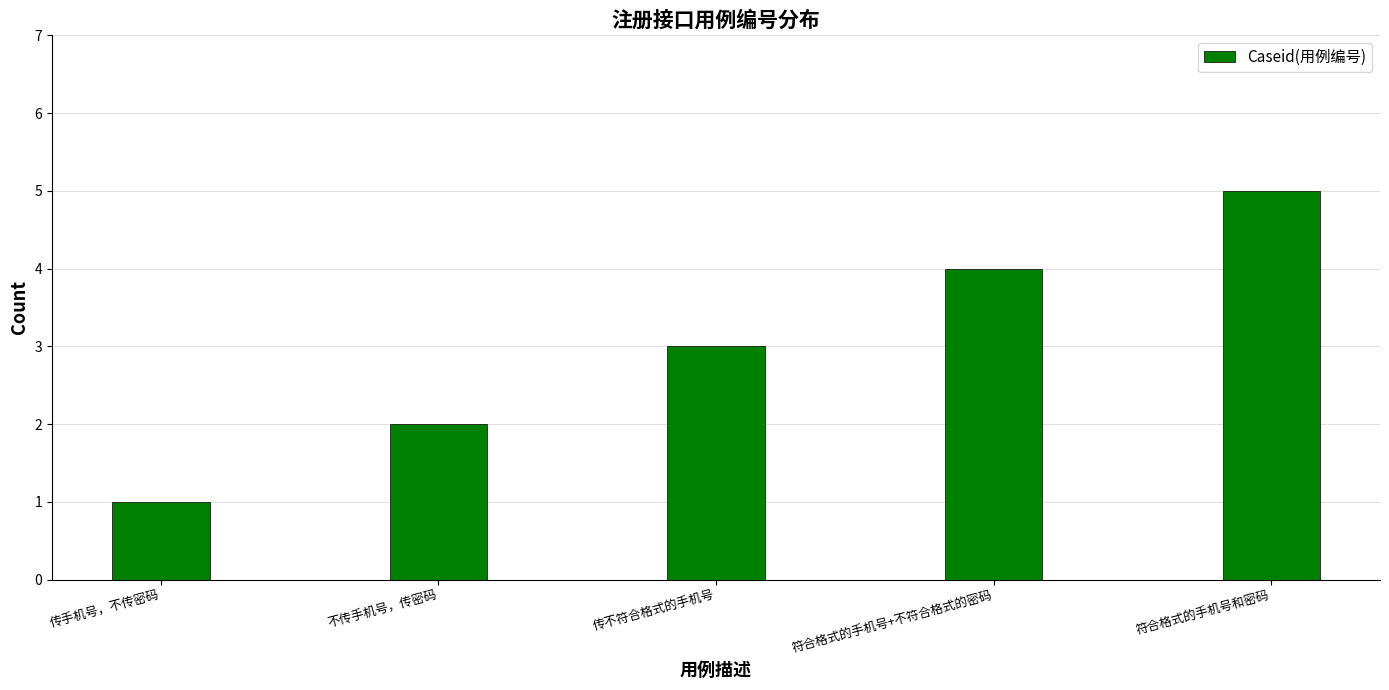

What is the sum of the values at 传不符合格式的手机号 and 不传手机号，传密码?

5